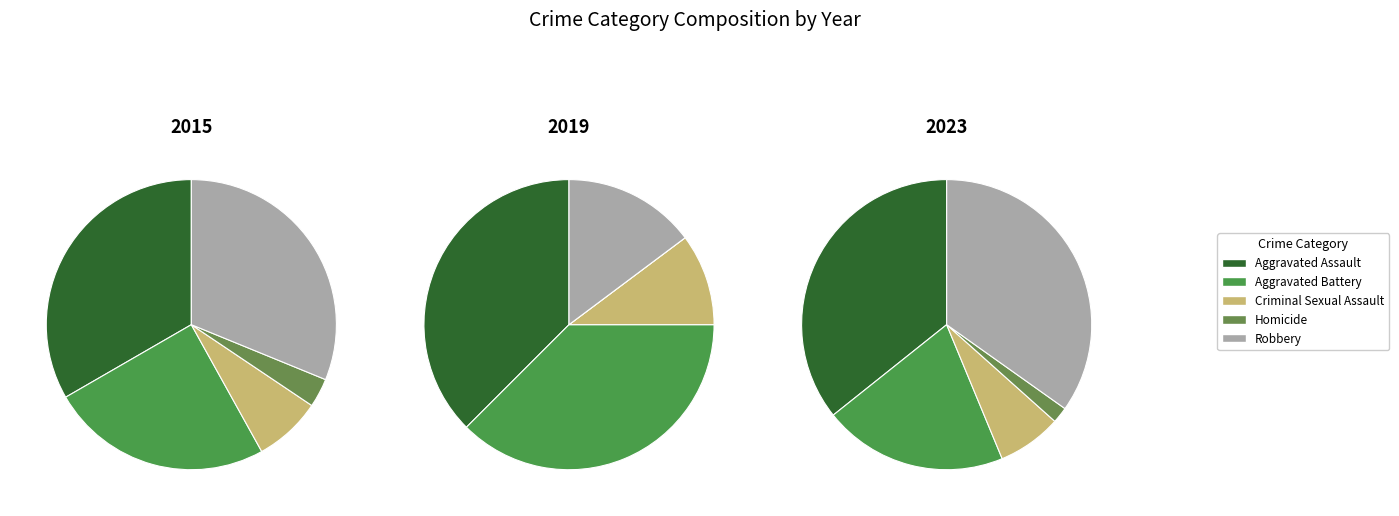

To the nearest percent, what portion does 3 represent?

14%